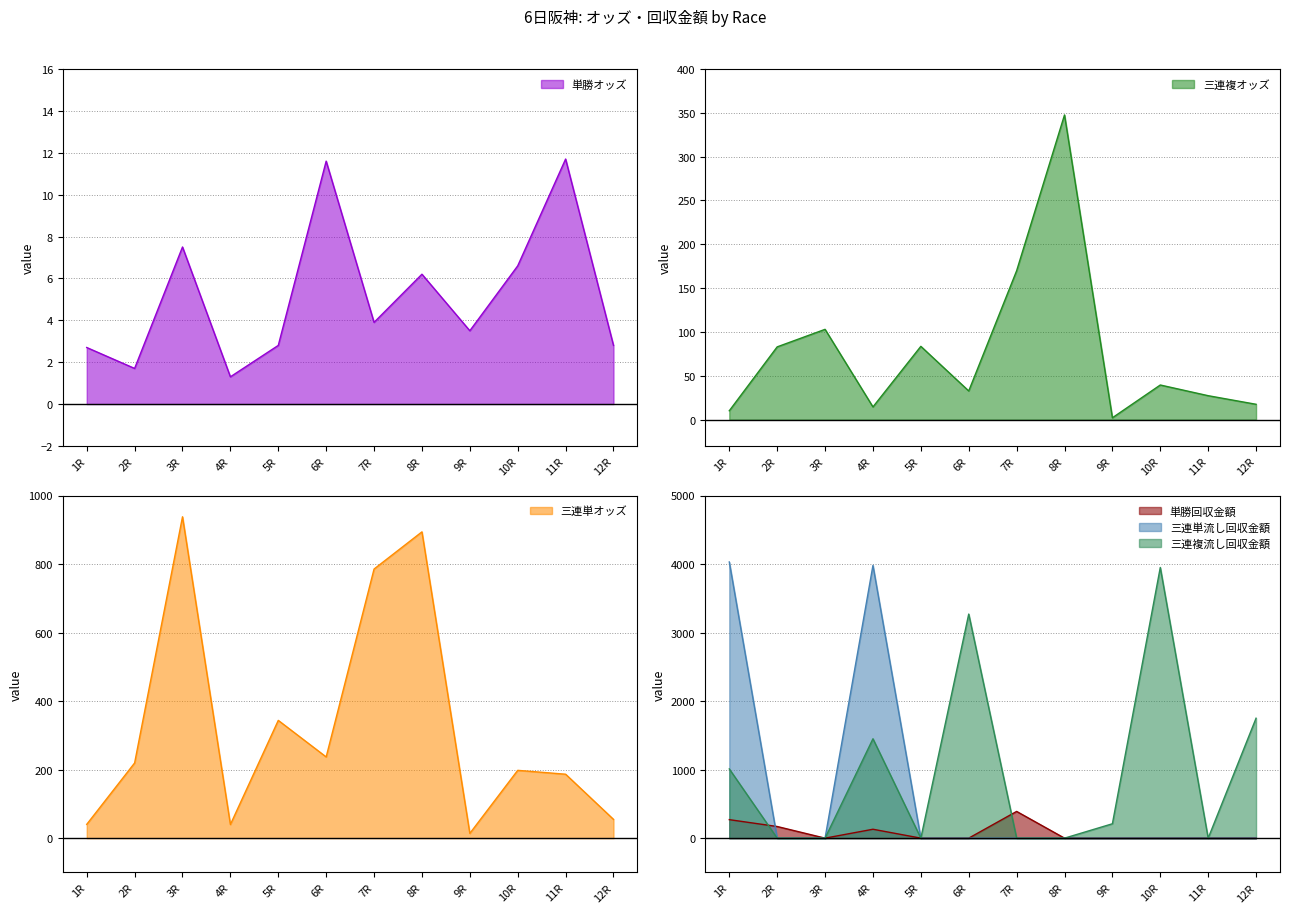

What is the value of the 三連複オッズ point at the 12th from the left?

17.5